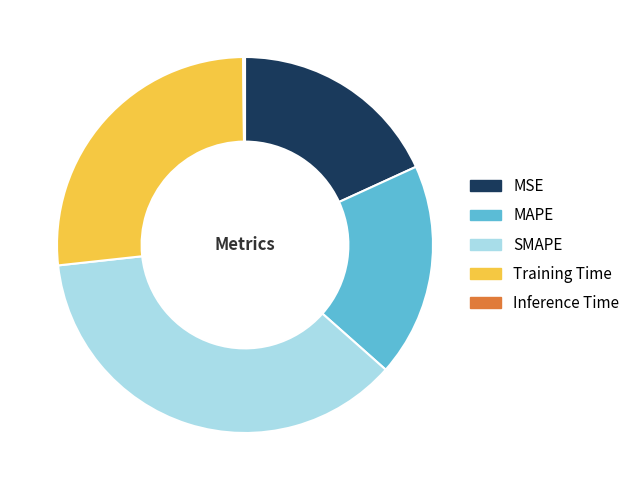

What is the ratio of the value at SMAPE to the value at Training Time?

1.4